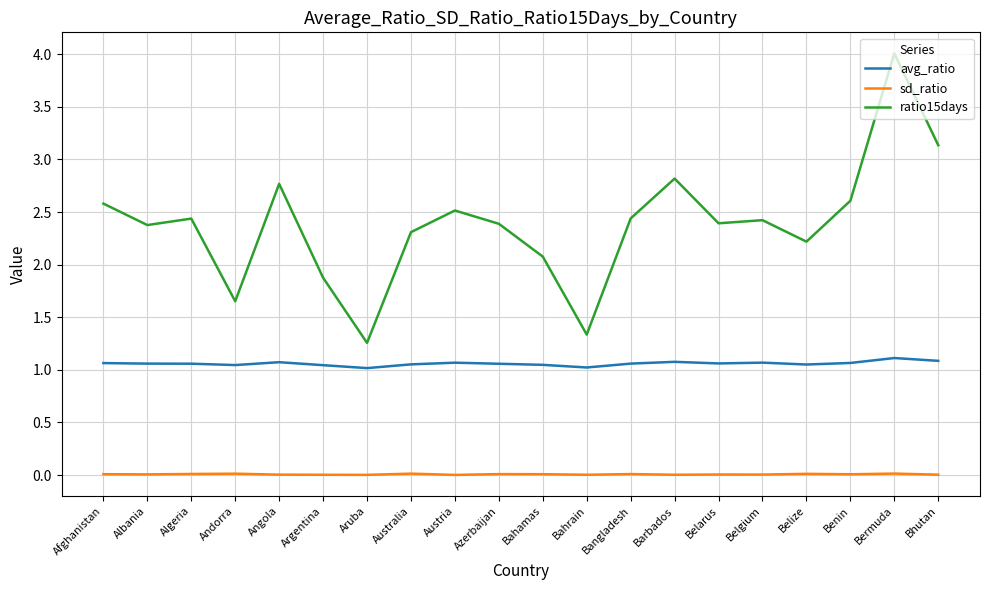

Rank the series by their average value, from highest to lowest.

ratio15days, avg_ratio, sd_ratio